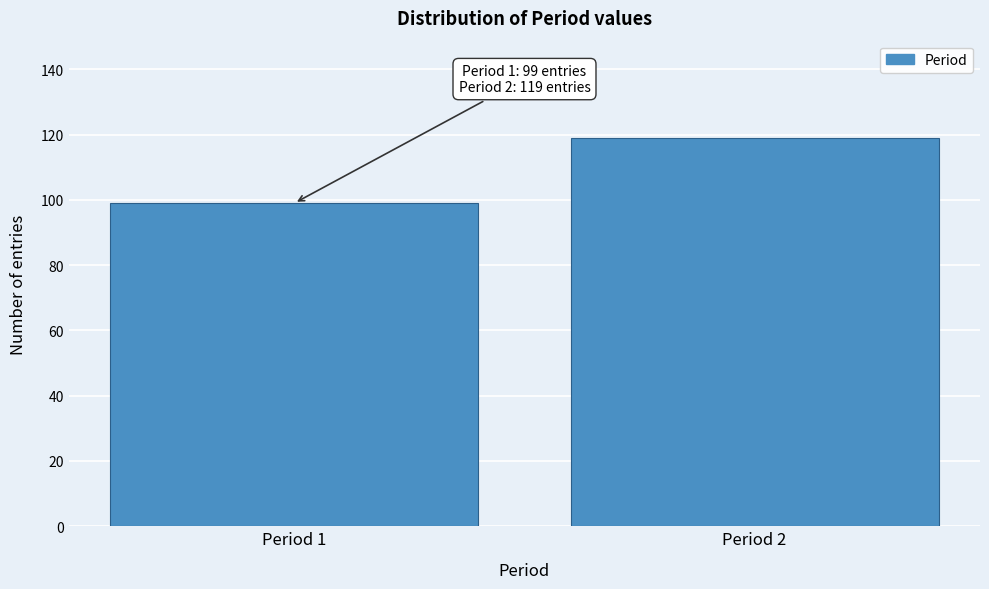

Reading left to right, what are all the values shown in this chart?

99	119